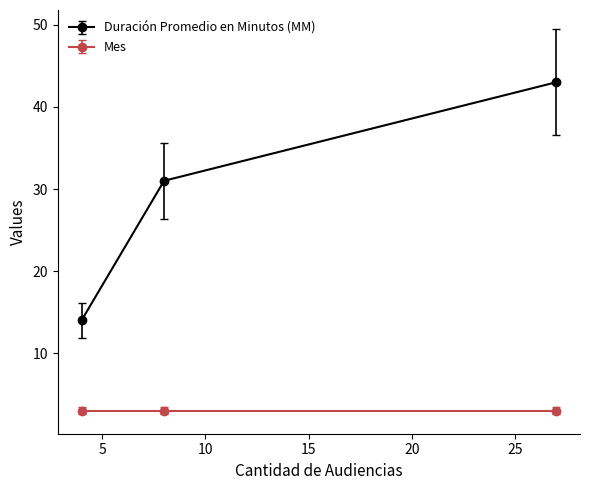

What is the sum of all Duración Promedio en Minutos (MM) values?

88